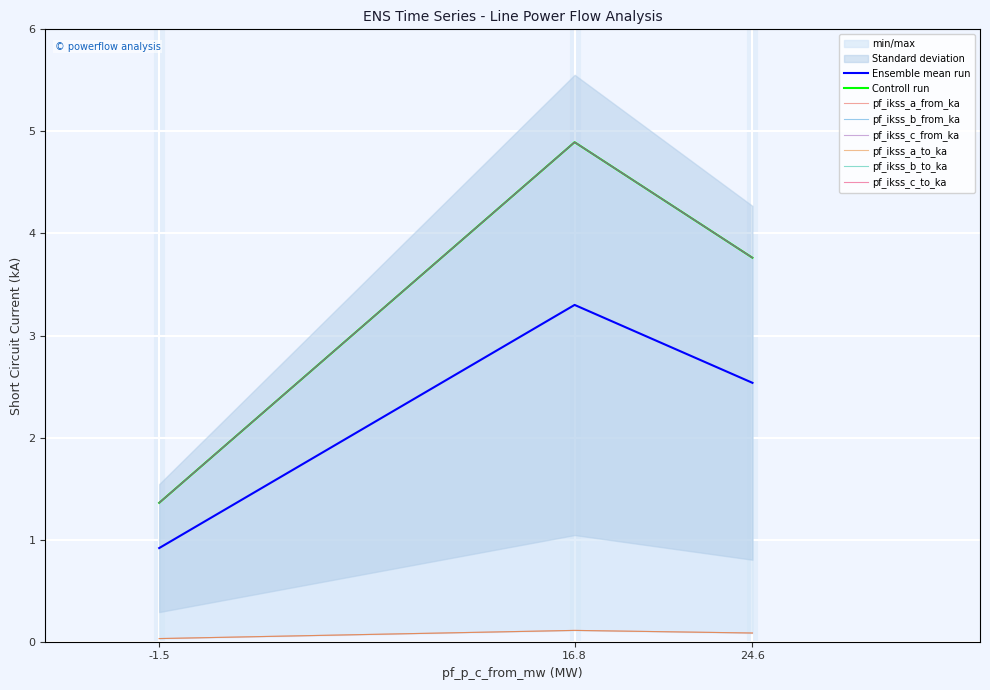

What is the average value of the pf_ikss_a_from_ka series?

2.3